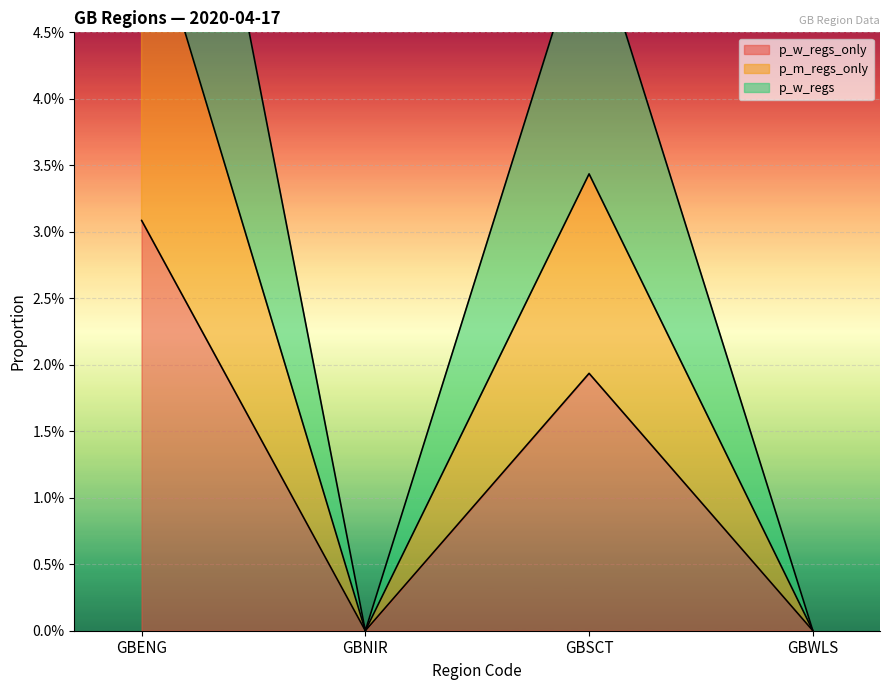

What are all the series names shown in the legend?

p_w_regs_only, p_m_regs_only, p_w_regs